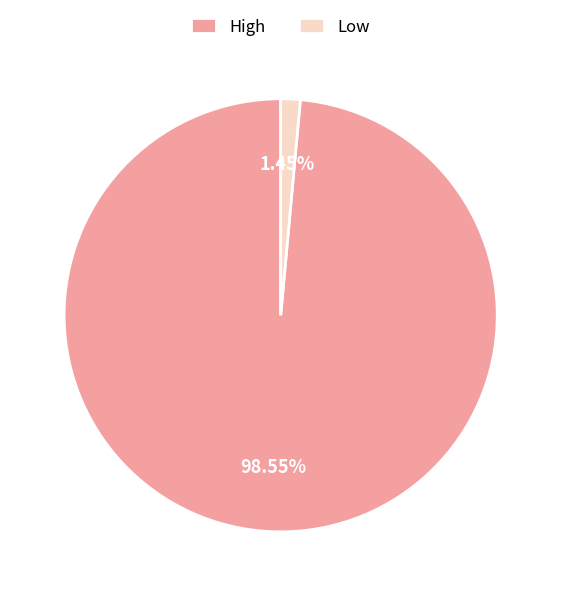

To the nearest percent, what is the combined percentage of High and Low?

100%